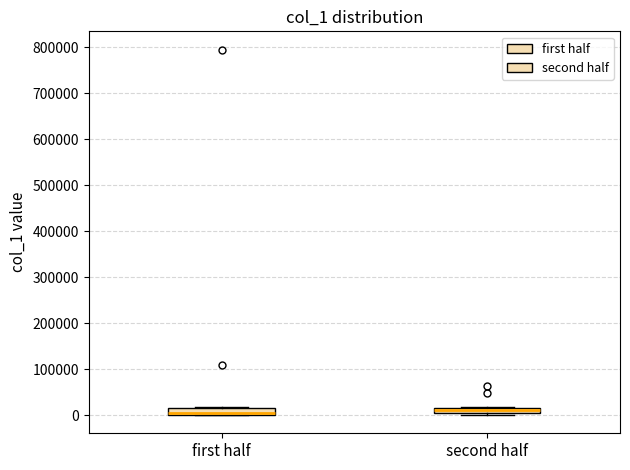

Where is the upper edge of the box for first half on the y-axis? The values are not printed on the chart, so give them approximately, as read against the axis.

20000